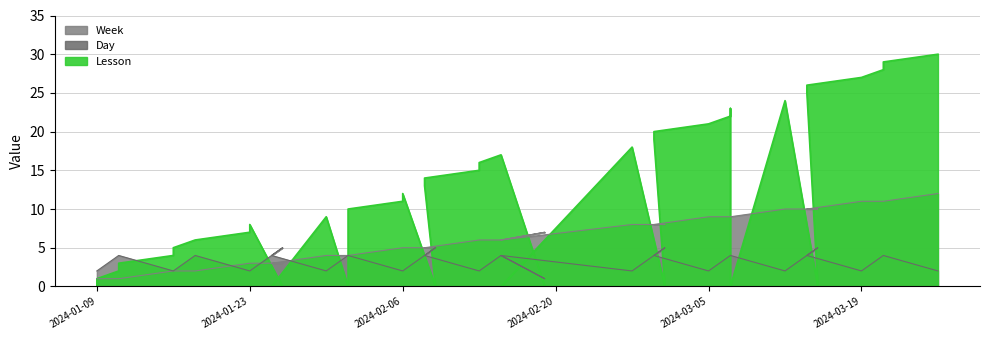

Which category has the highest value in the Lesson series?

2024-03-26